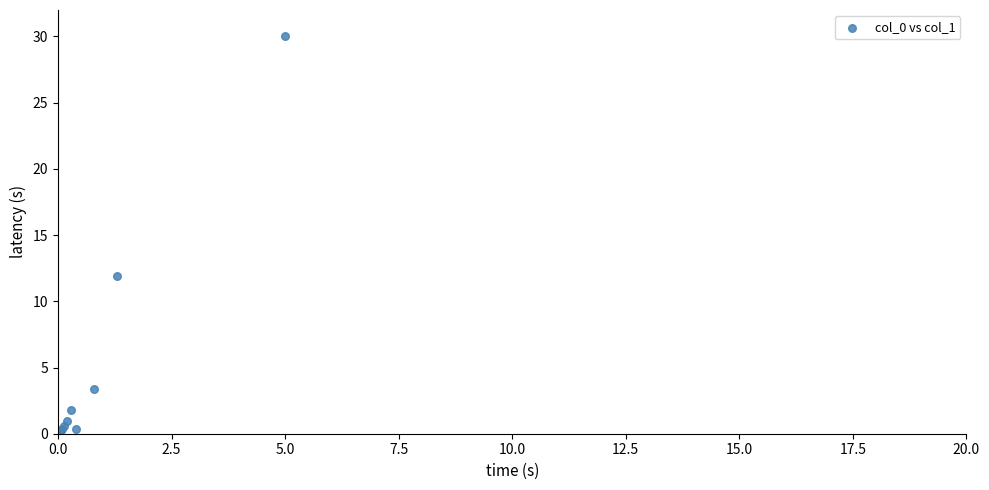

What Y value in the scatter plot is closest to 15?

11.9